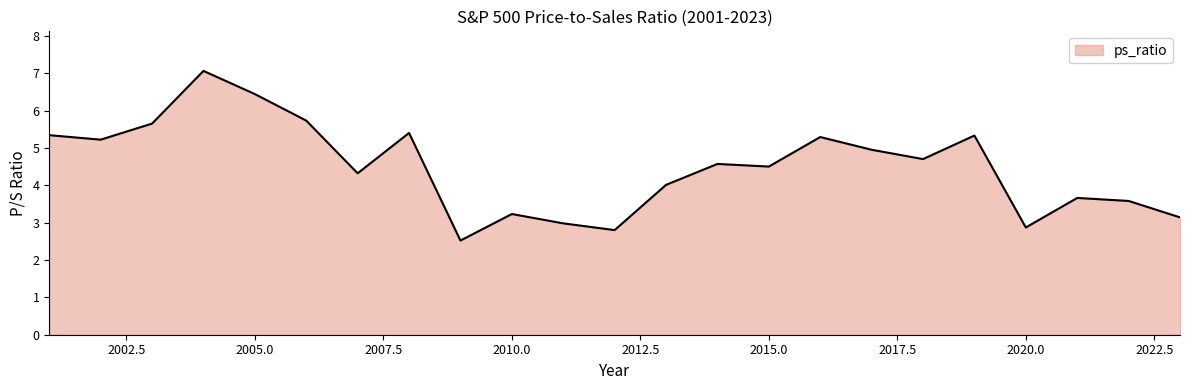

True or false: there are more than 1 points higher than both neighbors.

True